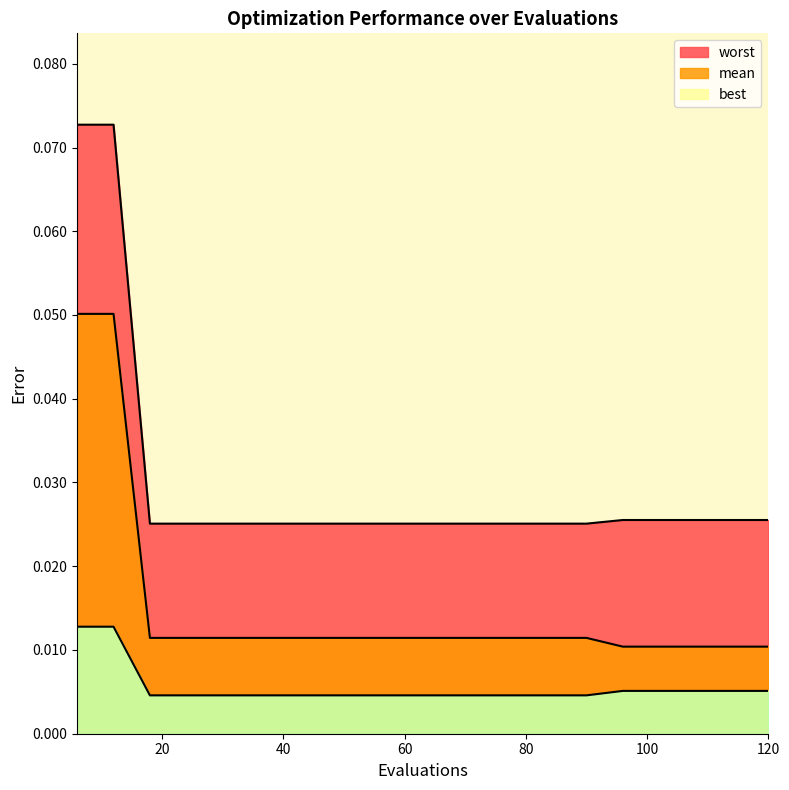

True or false: worst and mean cross at least once.

False